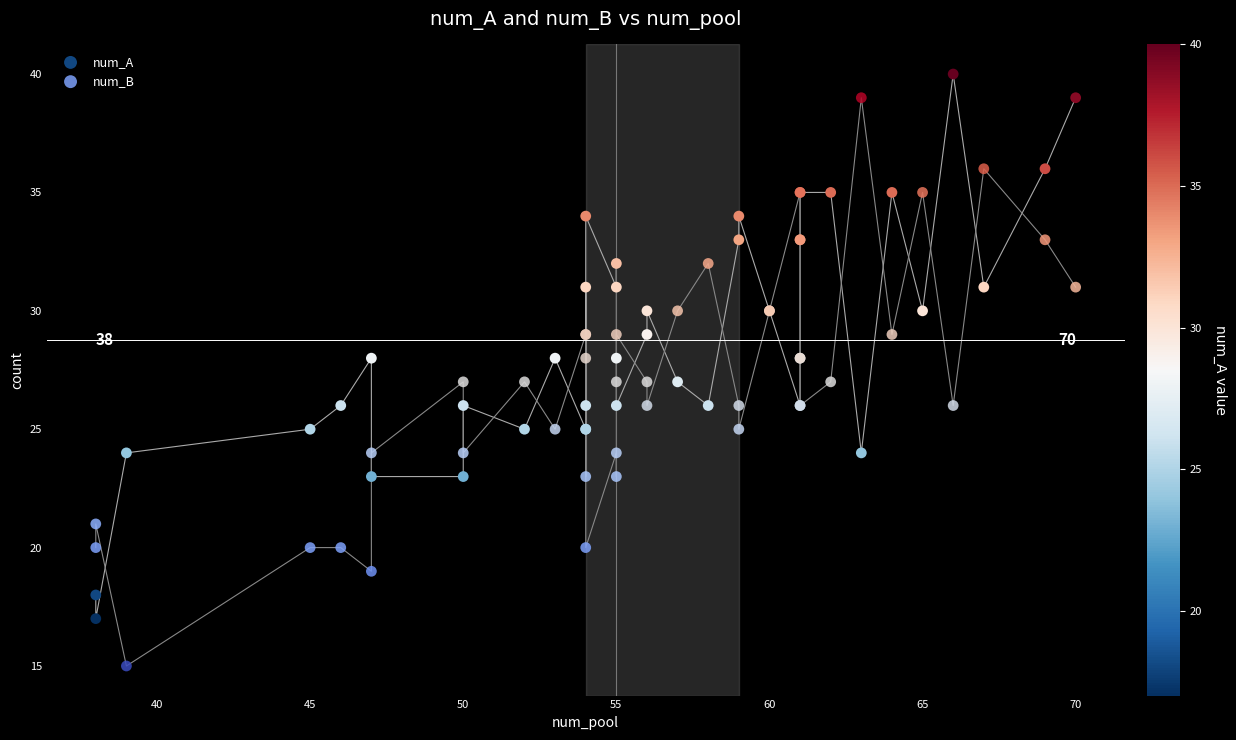

Which series contains the lowest Y value?

num_B